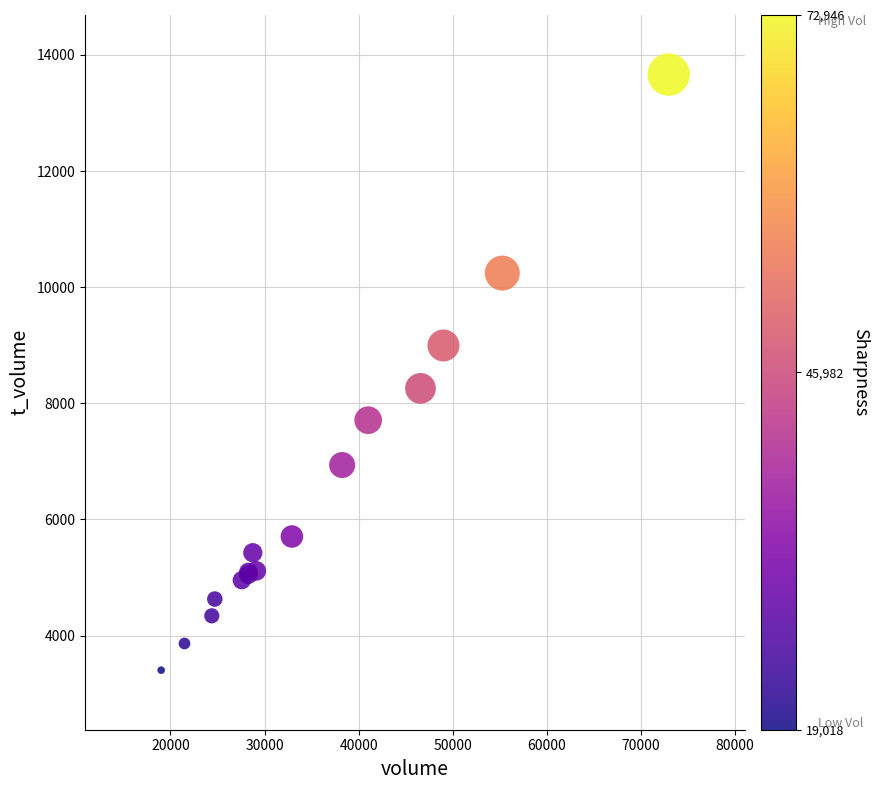

What Y value in the scatter plot is closest to 8533?

8257